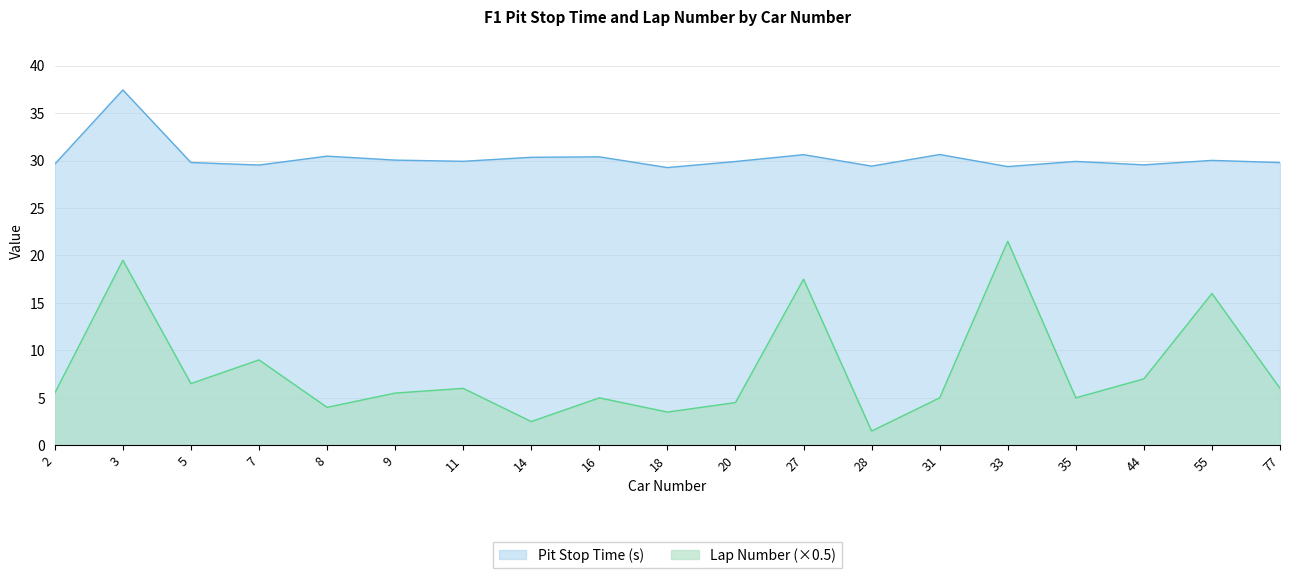

Reading left to right, list all the values displayed in this chart.

Pit Stop Time (s): 29.6	37.4	29.8	29.5	30.5	30.1	29.9	30.3	30.4	29.3	29.9	30.6	29.4	30.6	29.4	29.9	29.6	30.0	29.8
Lap Number: 5.5	19.5	6.5	9.0	4.0	5.5	6.0	2.5	5.0	3.5	4.5	17.5	1.5	5.0	21.5	5.0	7.0	16.0	6.0